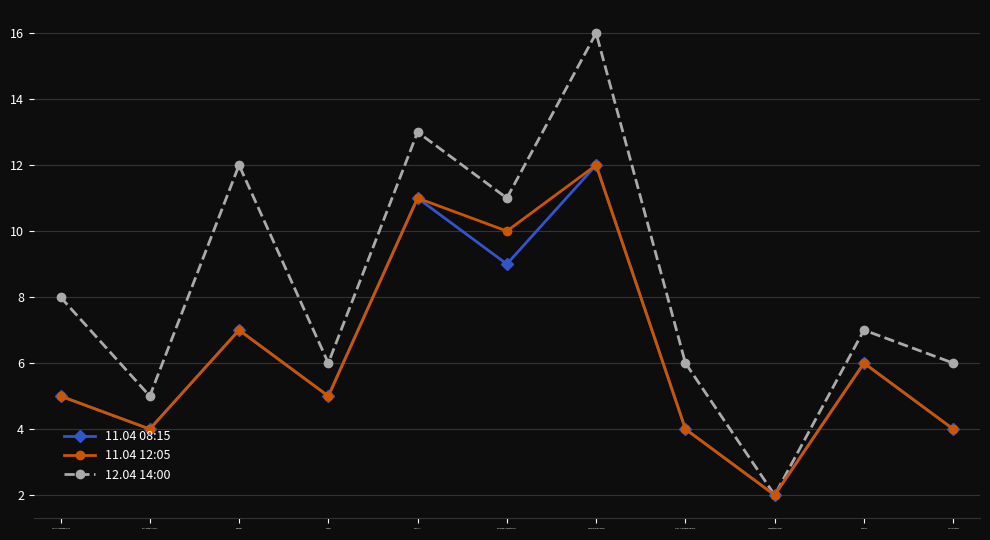

How many interior local peaks does the 11.04 08:15 series have?

4